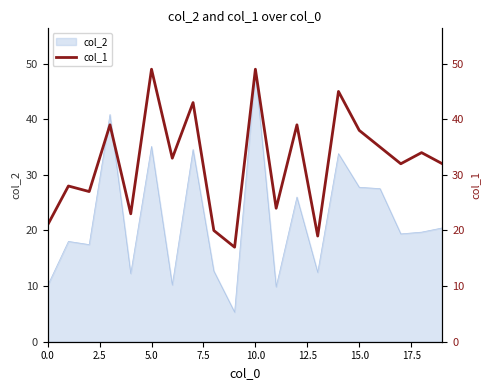

Which category has the highest value in the col_2 series?

10.0